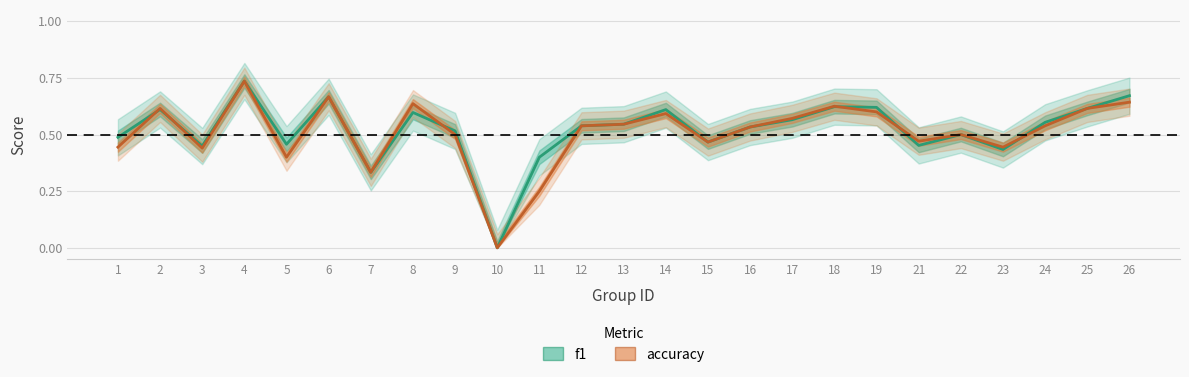

At how many categories does at least one series exceed 0?

24